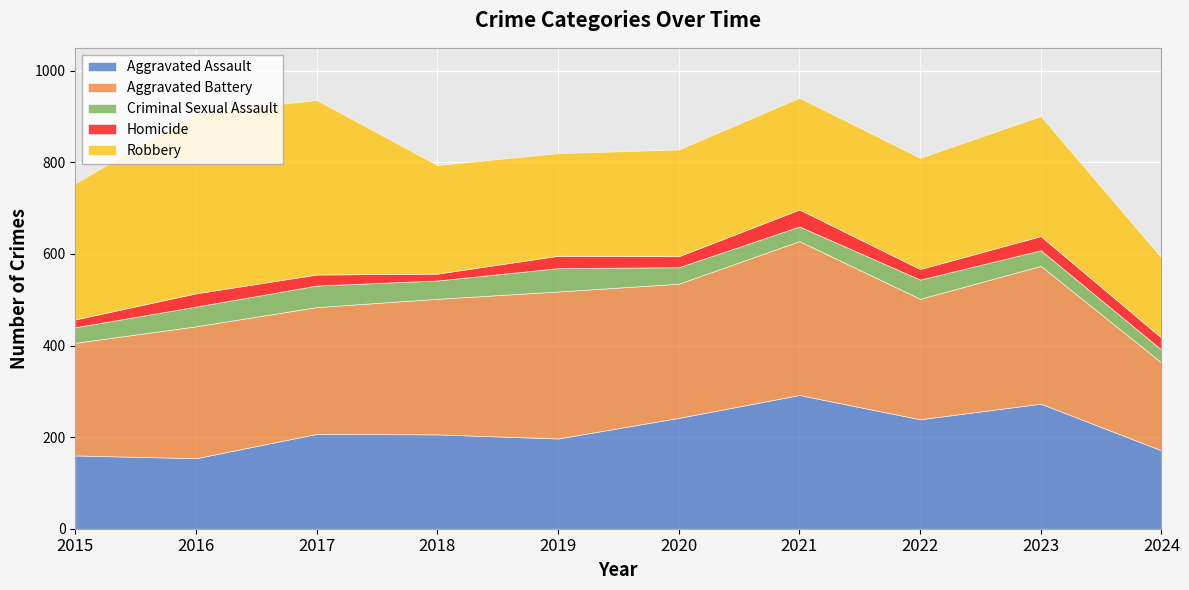

Where is Robbery nearest to the value 284?

2015